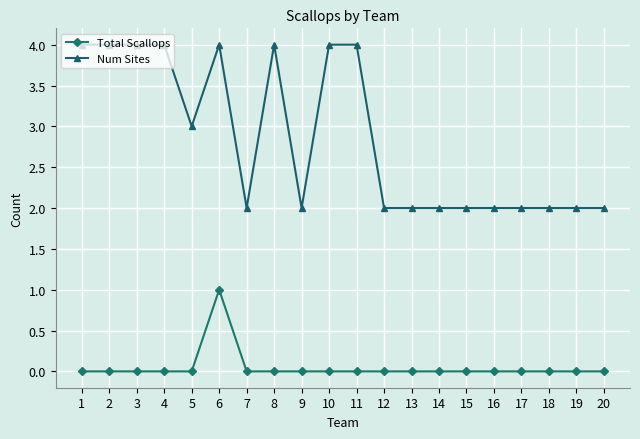

True or false: Total Scallops has a value of 0 at 3.

True